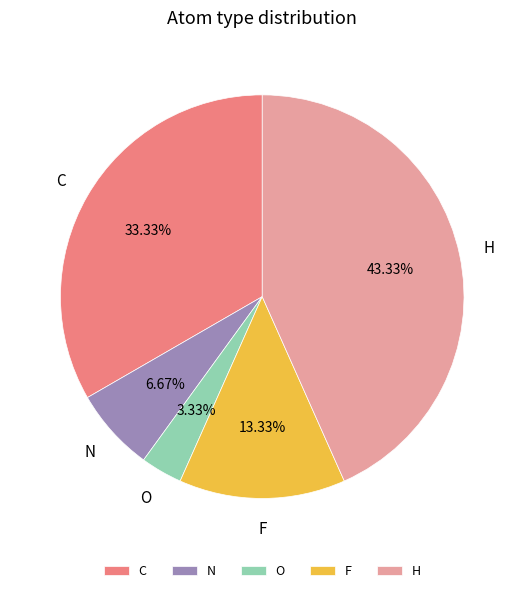

What is the smallest slice in the pie chart?

O